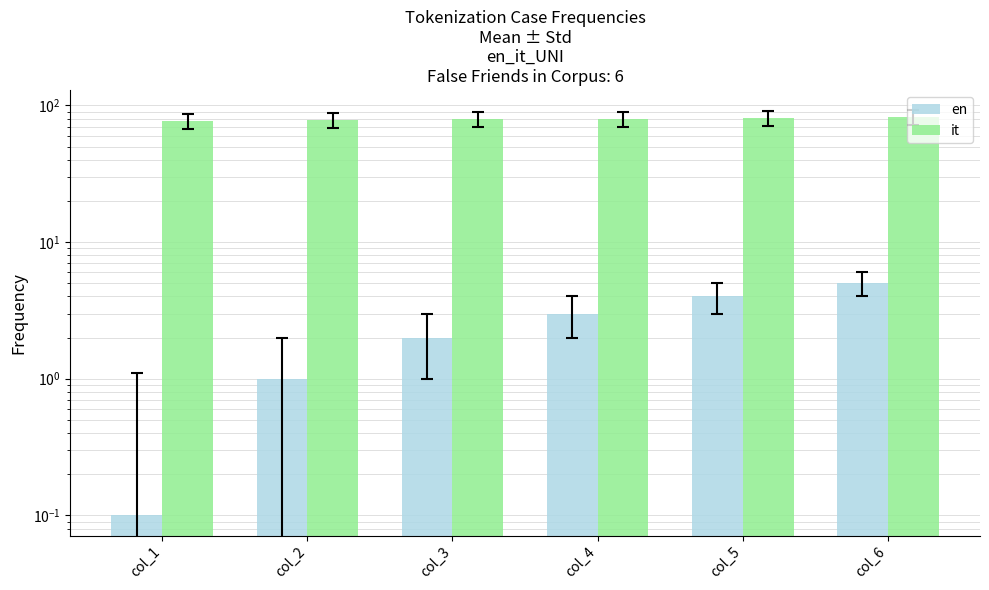

How many categories are shown in the chart?

6